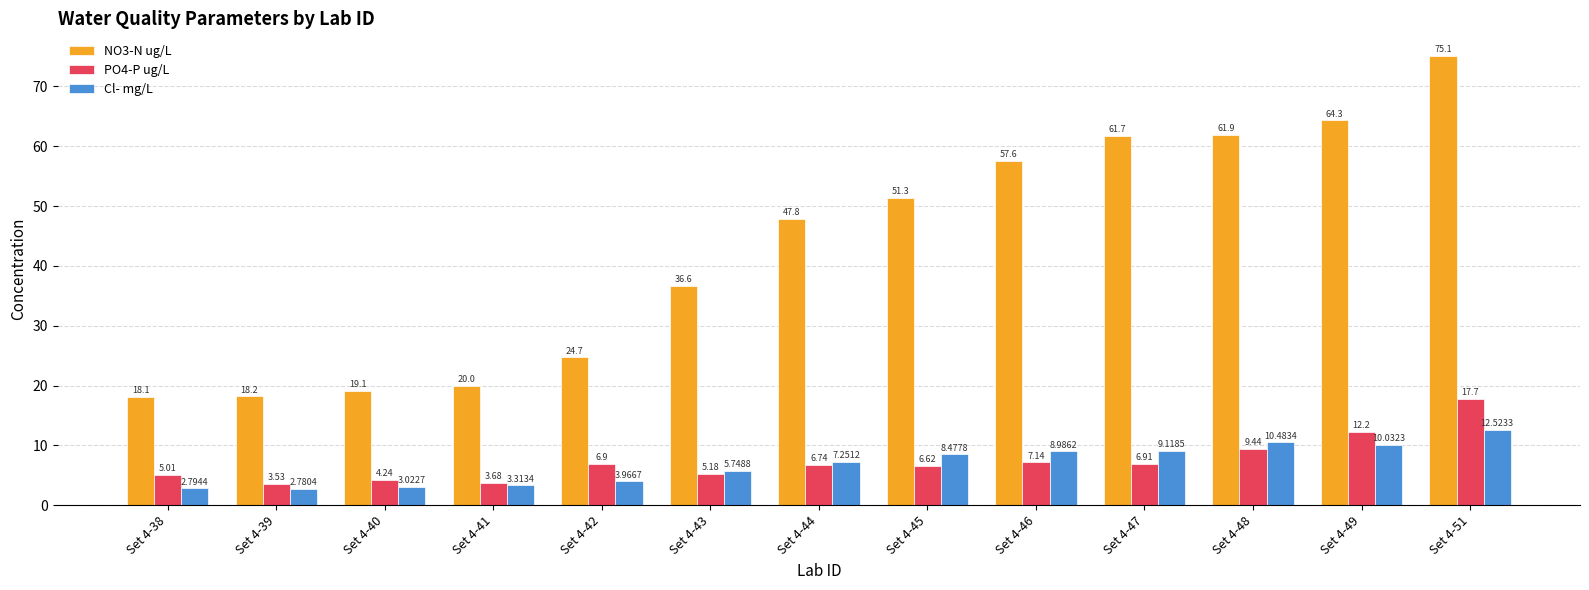

Which category has the lowest value in the Cl- mg/L series?

Set 4-39